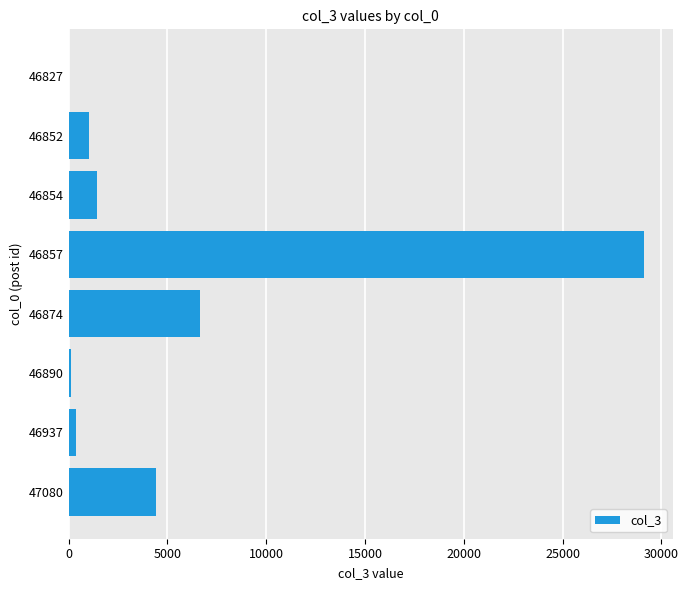

Where is the data nearest to the value 14569?

46874